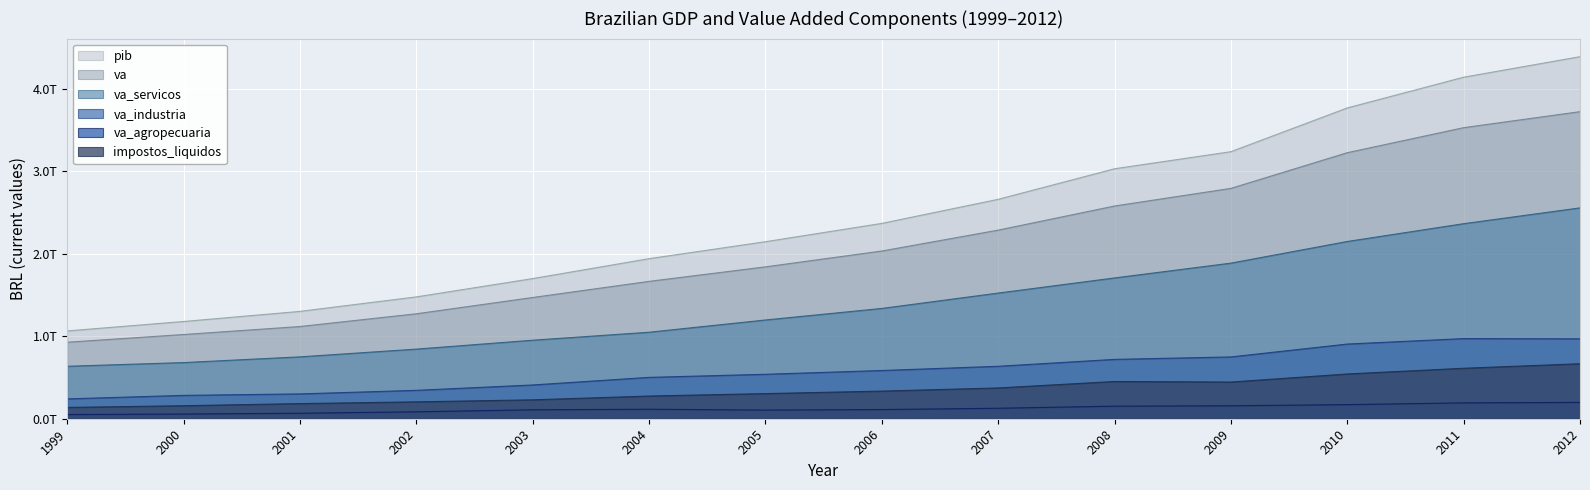

Reading left to right, transcribe all the data shown in this chart.

va_servicos: 1999=636321212000	2000=681086000000	2001=750623000000	2002=844472000000	2003=952491000000	2004=1049293000000	2005=1197807000000	2006=1337903000000	2007=1524311000000	2008=1707850000000	2009=1887448000000	2010=2150151084000	2011=2366062057000	2012=2557698505000
va_industria: 1999=240734966000	2000=283321000000	2001=301171000000	2002=344406000000	2003=409504000000	2004=501771000000	2005=539283000000	2006=584952000000	2007=636280000000	2008=719987000000	2009=749699000000	2010=905852191000	2011=972156032000	2012=969233841000
va_agropecuaria: 1999=50782029000	2000=57241000000	2001=66819000000	2002=84251000000	2003=108619000000	2004=115194000000	2005=105163000000	2006=111566000000	2007=127267000000	2008=152612000000	2009=157232000000	2010=171177392000	2011=192653395000	2012=198137110000
impostos_liquidos: 1999=137161505000	2000=157834000000	2001=183522029000	2002=204692769000	2003=229333694000	2004=275240358000	2005=304986292000	2006=335062546000	2007=373486525000	2008=451754490000	2009=445025053000	2010=542904205000	2011=612141853000	2012=667024541000
va: 1999=927838207000	2000=1021648000000	2001=1118613000000	2002=1273129000000	2003=1470614000000	2004=1666258000000	2005=1842253000000	2006=2034421000000	2007=2287858000000	2008=2580449000000	2009=2794379000000	2010=3227180667000	2011=3530871484000	2012=3725069456000
pib: 1999=1064999712000	2000=1179482000000	2001=1302135029000	2002=1477821769000	2003=1699947694000	2004=1941498358000	2005=2147239292000	2006=2369483546000	2007=2661344525000	2008=3032203490000	2009=3239404053000	2010=3770084872000	2011=4143013337000	2012=4392093997000